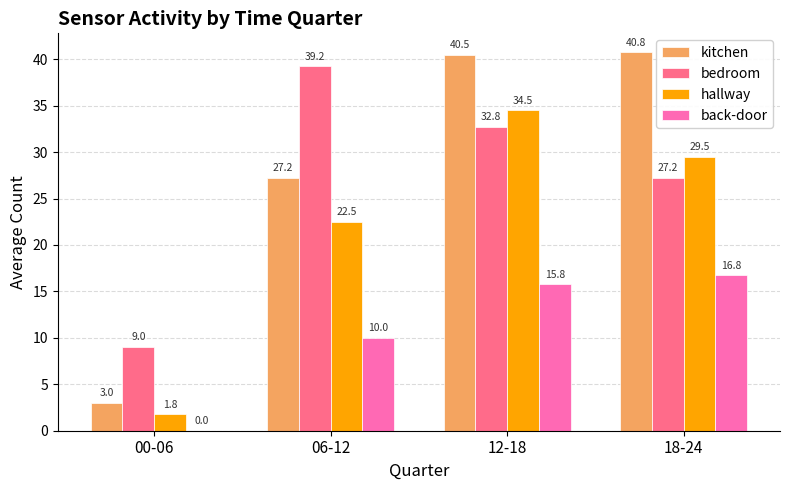

Where does the kitchen series first go above 40?

12-18